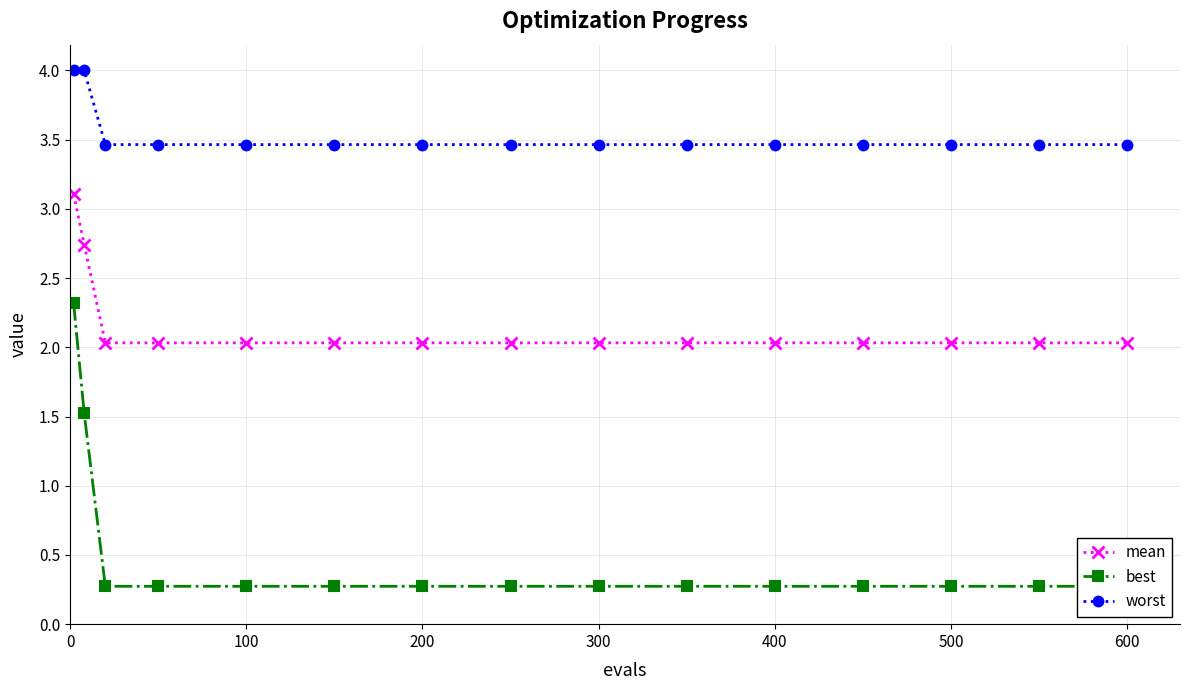

How many lines are shown in the chart?

3